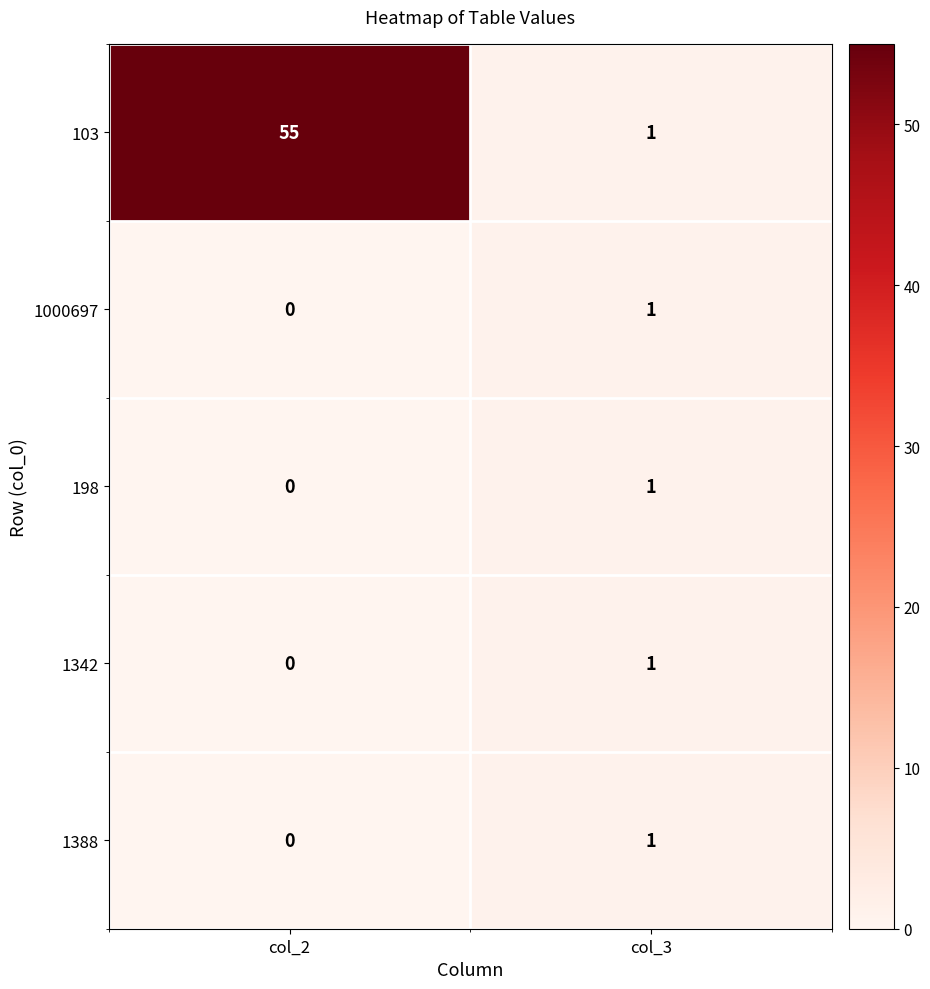

Which series has the largest total across all categories?

103